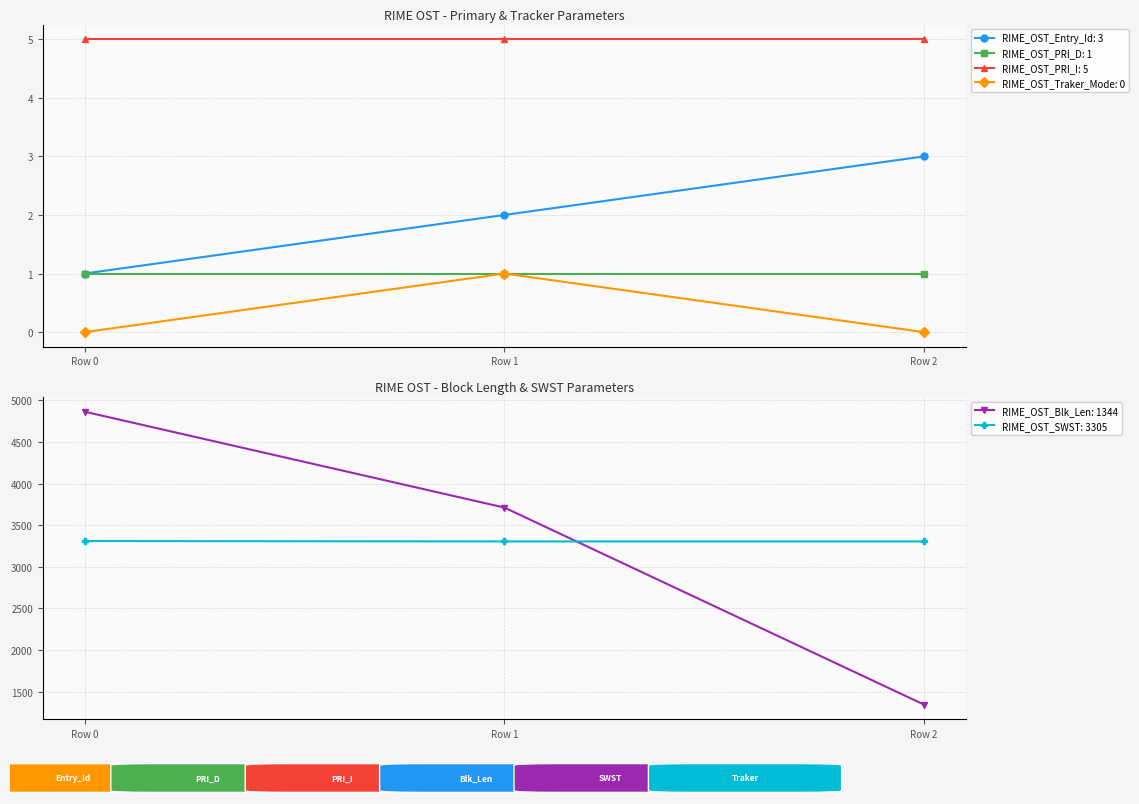

True or false: RIME_OST_PRI_I: 5 has a value of 5 at Row 2.

True